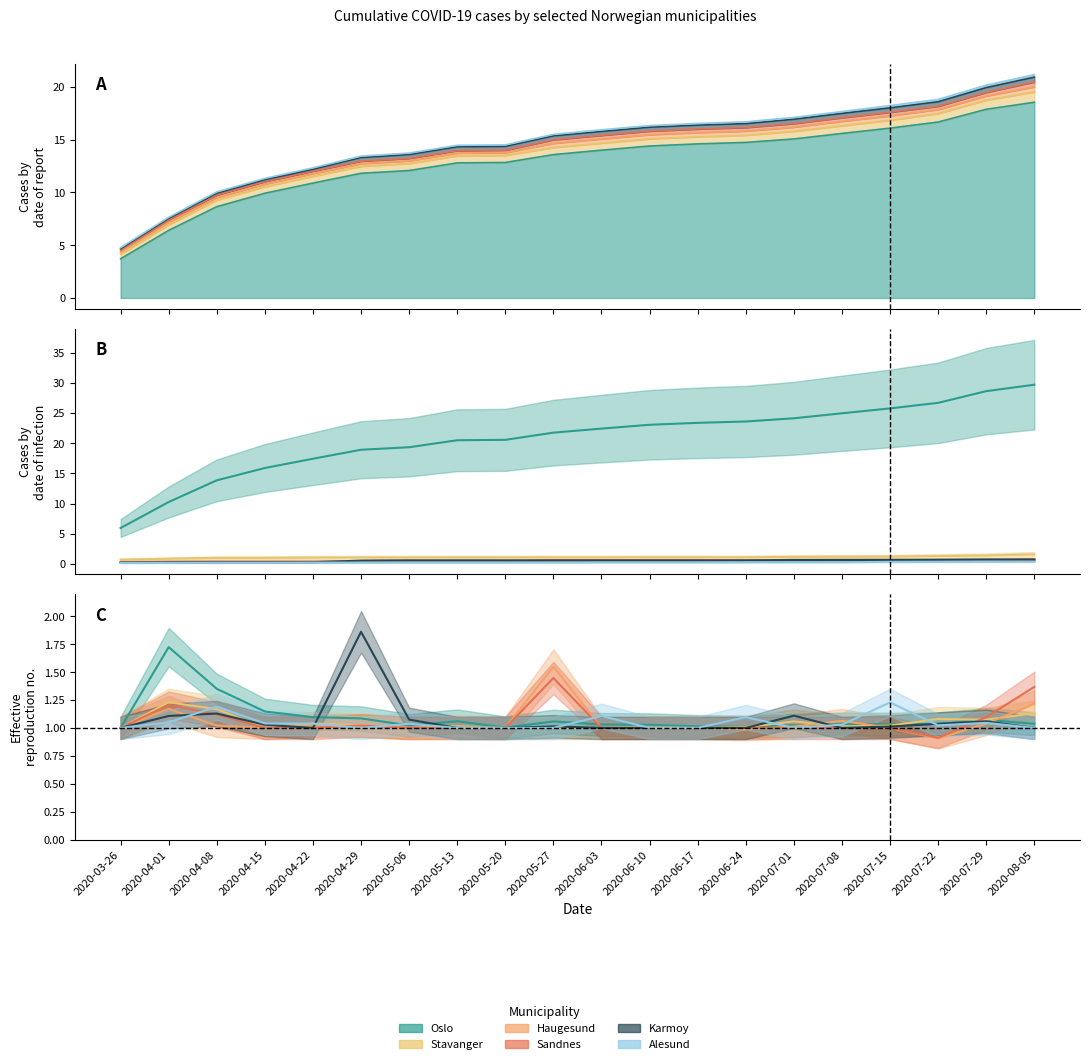

Reading right to left, what are all the values shown in this chart?

Oslo: 18.5	17.9	16.7	16.1	15.6	15.1	14.7	14.6	14.4	14.0	13.6	12.8	12.8	12.1	11.8	10.9	9.9	8.7	6.4	3.7
Stavanger: 1.6	1.4	1.3	1.2	1.2	1.2	1.1	1.1	1.1	1.1	1.1	1.1	1.1	1.1	1.1	1.0	1.0	1.0	0.9	0.7
Haugesund: 0.8	0.6	0.6	0.7	0.7	0.6	0.6	0.6	0.6	0.6	0.6	0.4	0.4	0.4	0.4	0.4	0.4	0.4	0.4	0.3
Sandnes: 0.7	0.5	0.5	0.5	0.5	0.5	0.5	0.5	0.5	0.5	0.5	0.4	0.4	0.4	0.4	0.4	0.4	0.4	0.3	0.3
Karmoy: 0.7	0.7	0.7	0.7	0.6	0.6	0.6	0.6	0.6	0.6	0.6	0.6	0.6	0.6	0.5	0.3	0.3	0.3	0.2	0.2
Alesund: 0.4	0.4	0.4	0.3	0.3	0.3	0.3	0.2	0.2	0.2	0.2	0.2	0.2	0.2	0.2	0.2	0.2	0.2	0.2	0.2